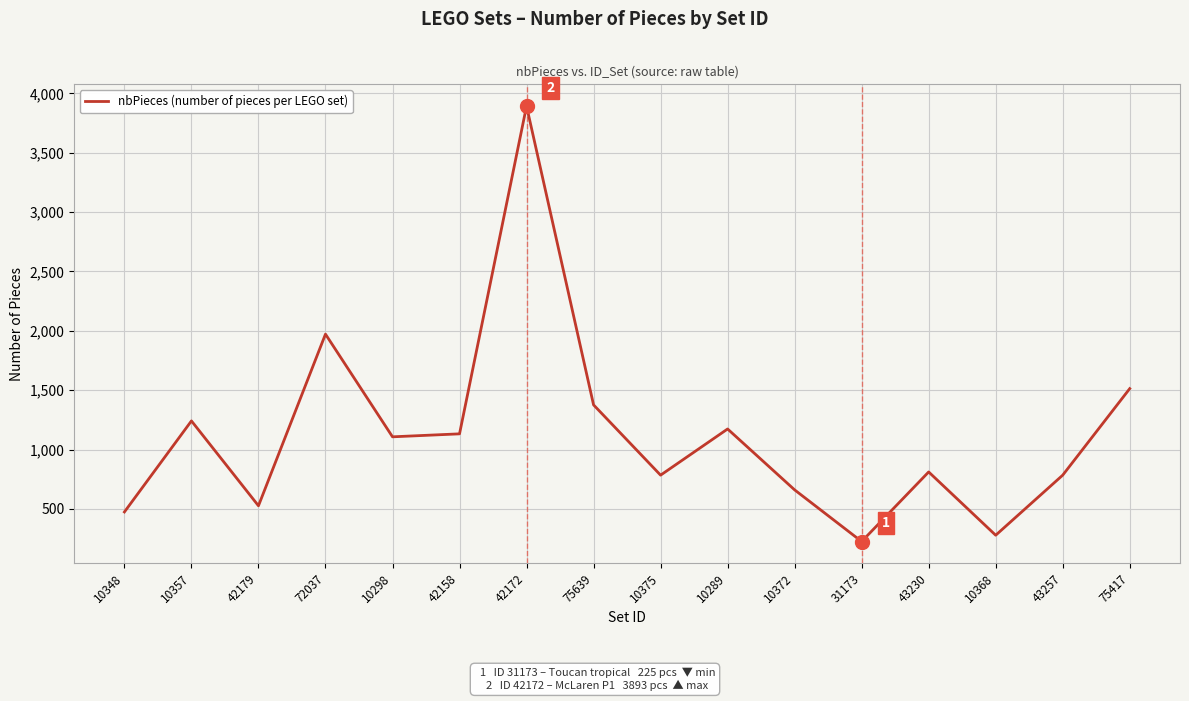

Where is the first local minimum?

42179